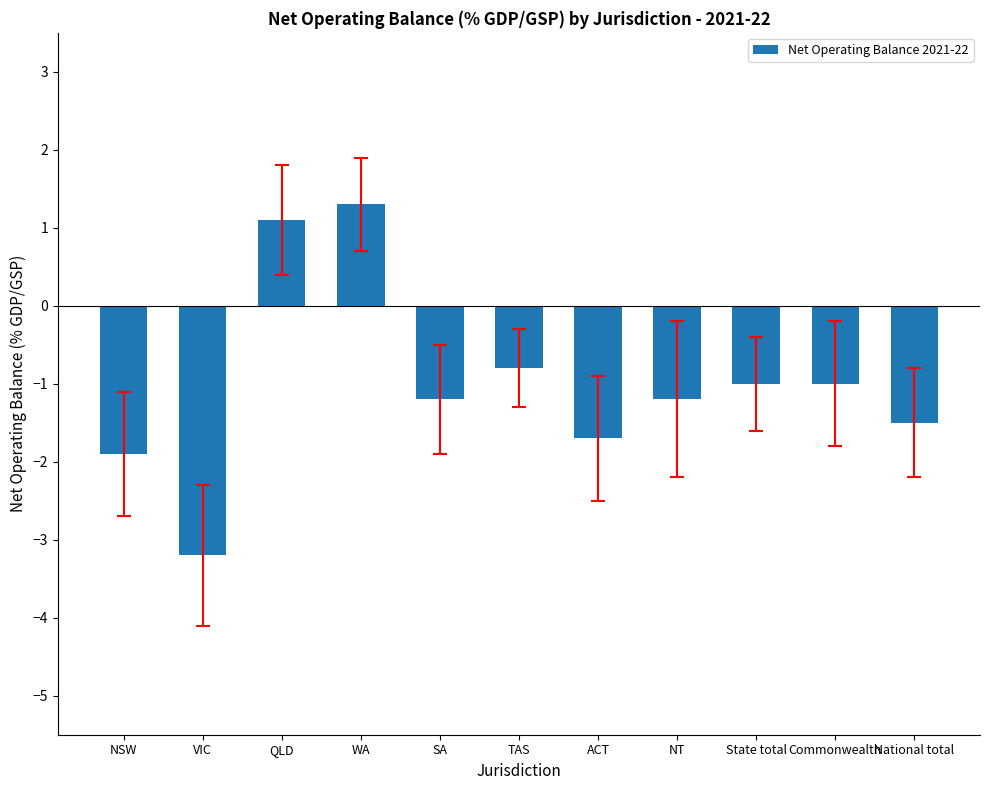

Count the number of categories in the chart.

11